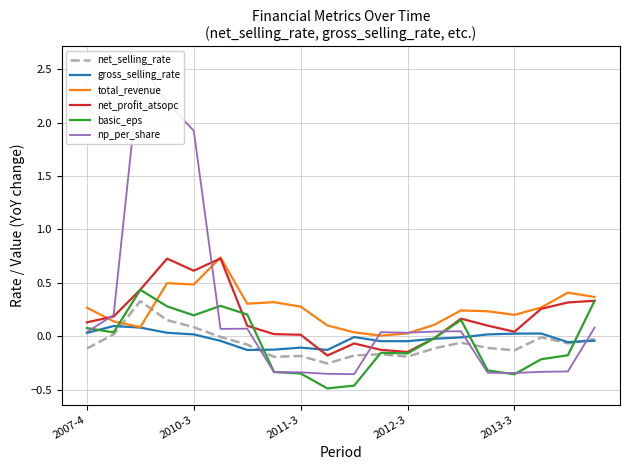

What is the approximate value of total_revenue at 2010-3?

0.5